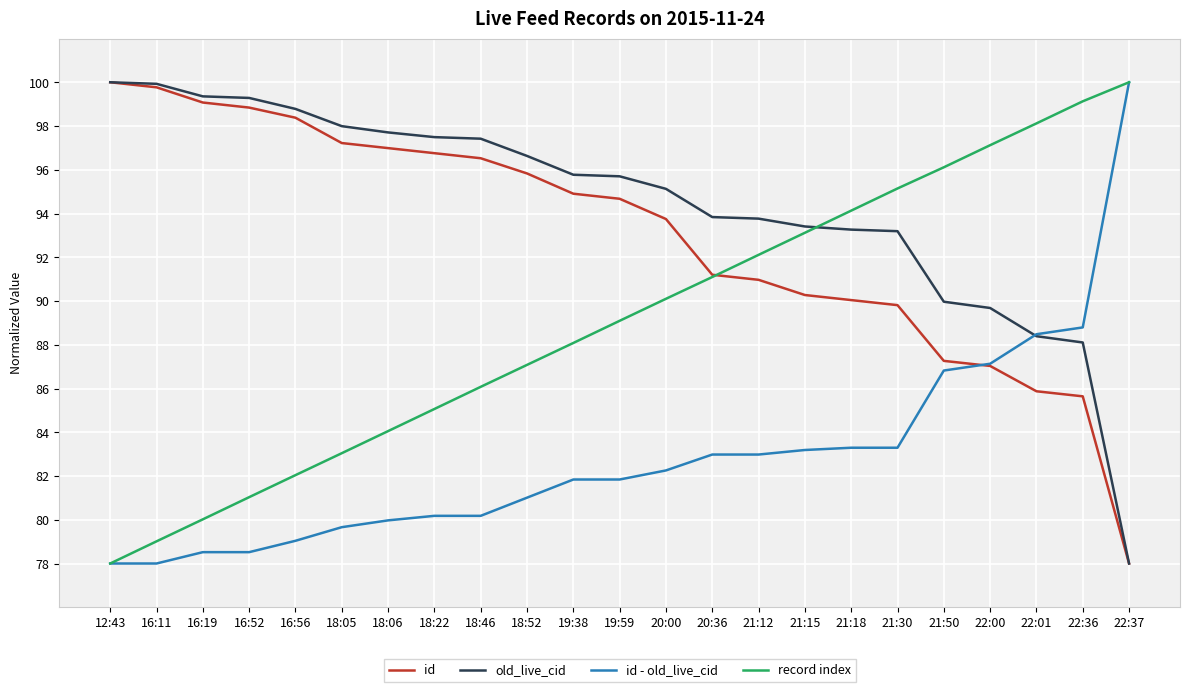

Does the chart have visible grid lines?

Yes